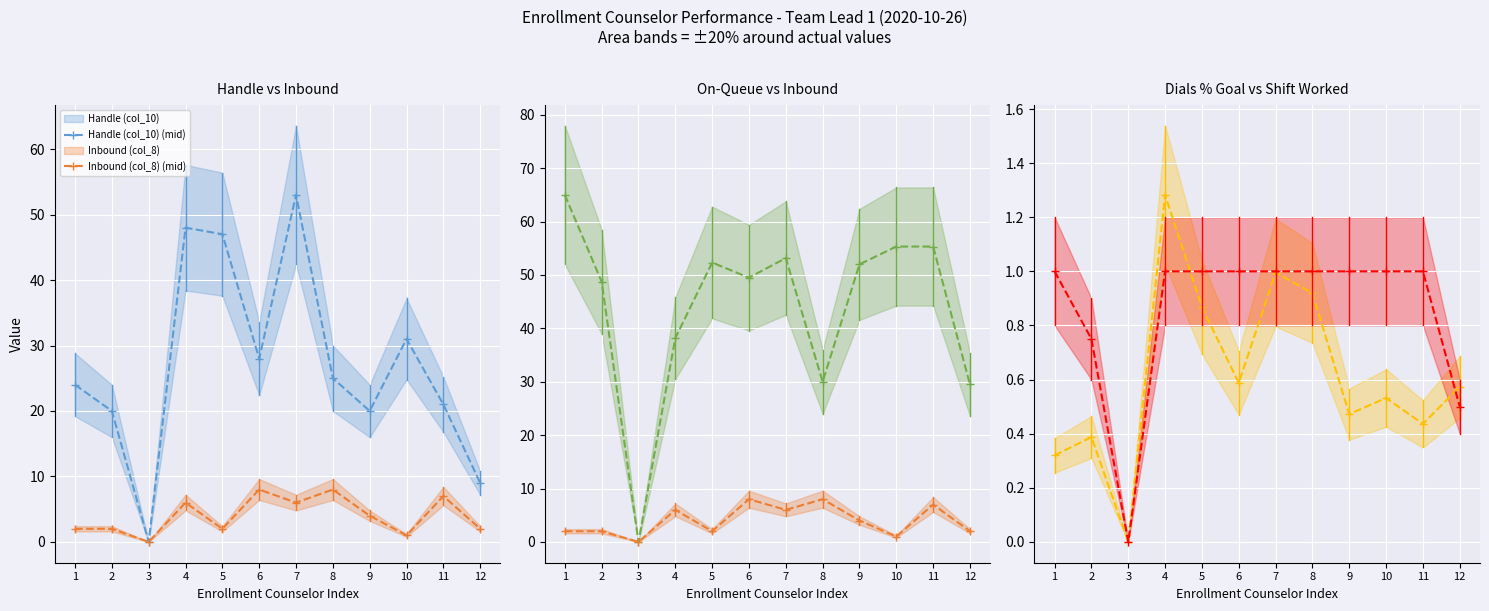

How many lines are shown in the chart?

5